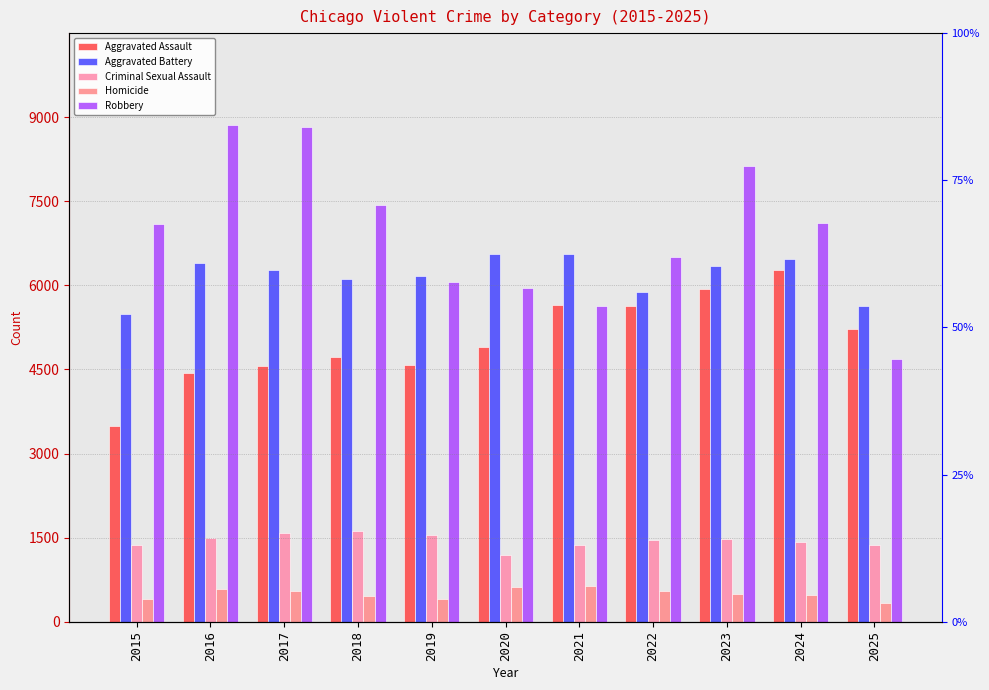

Is the value of Aggravated Assault at 2024 greater than the value of Aggravated Battery at 2025?

Yes